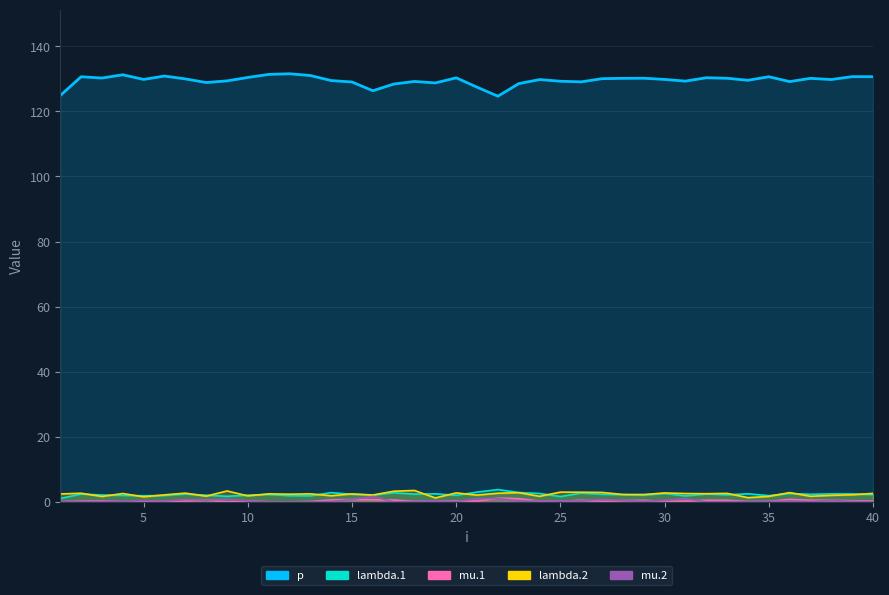

Is it true that lambda.1 equals 2.5 at 34?

True